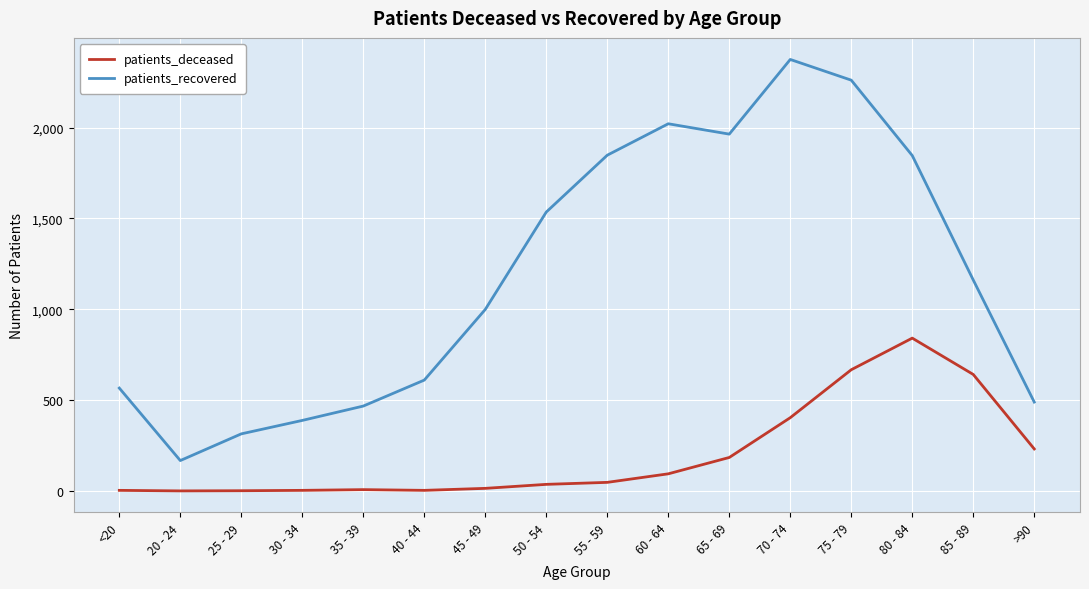

List the series in order of their peak value, highest first.

patients_recovered, patients_deceased